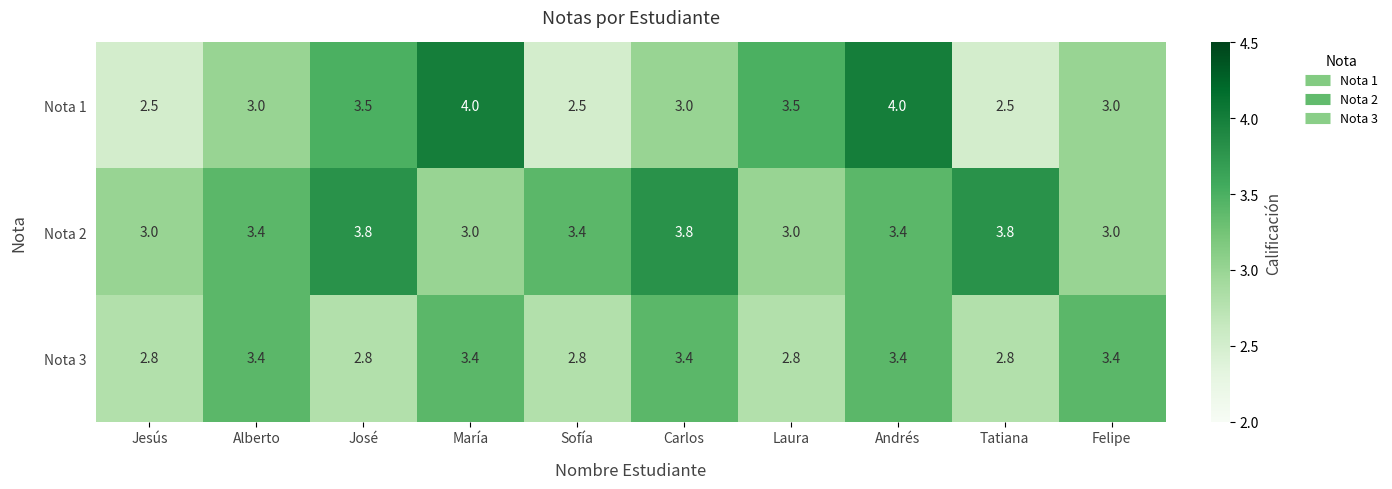

What is the spread (max minus min) of values at Andrés?

0.6